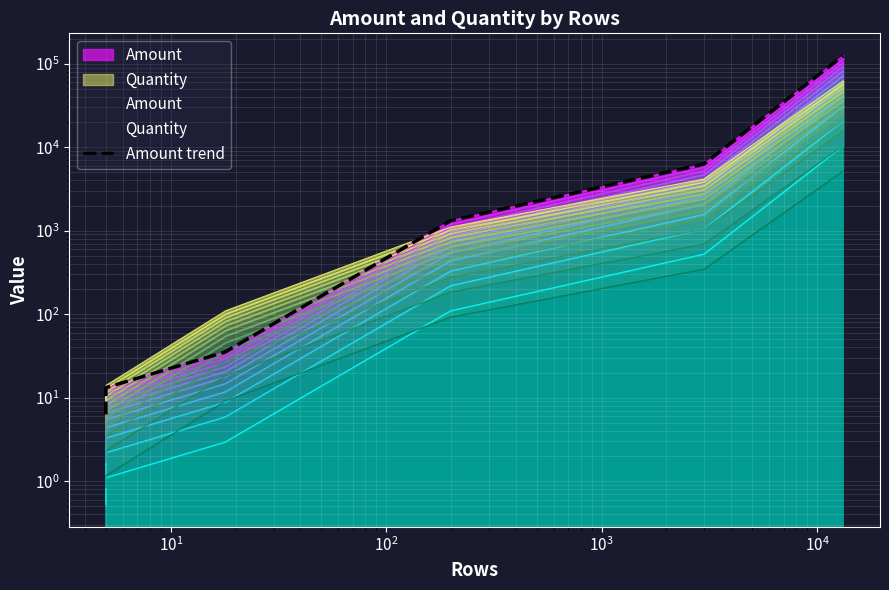

Where is the data nearest to the value 62195?

$\mathdefault{10^{4}}$